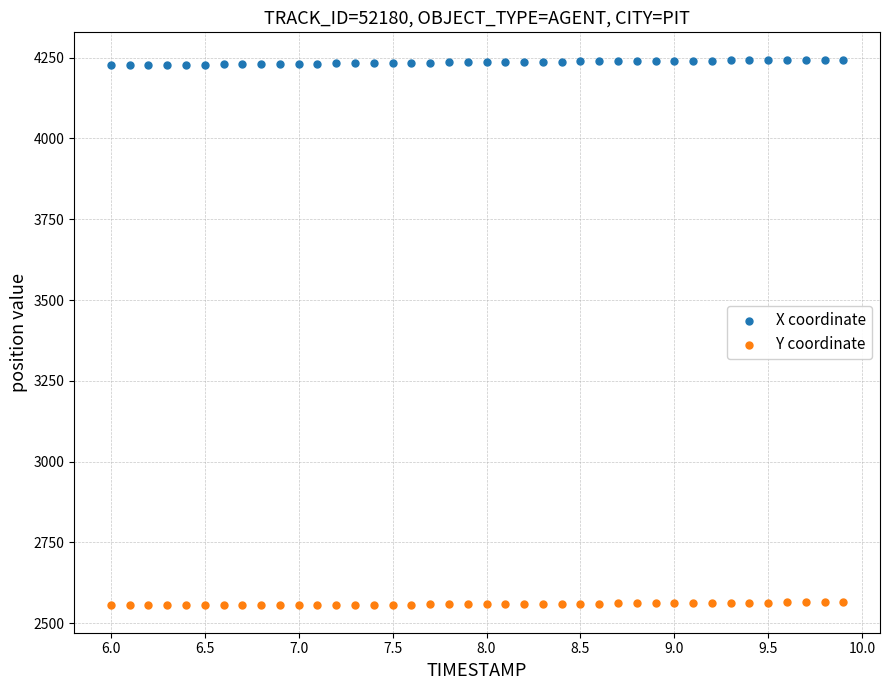

Across all data points, what is the range of X values (max minus min)?

3.9